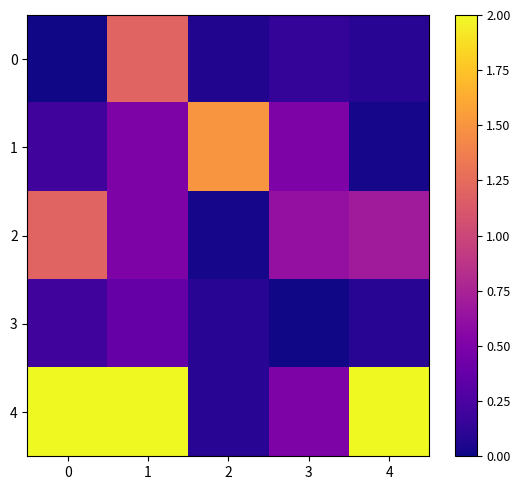

Reading right to left, transcribe all the data shown in this chart.

0: 4=0.1	3=0.1	2=0.1	1=1.2	0=0.0
1: 4=0.0	3=0.5	2=1.5	1=0.5	0=0.2
2: 4=0.7	3=0.6	2=0.0	1=0.5	0=1.2
3: 4=0.1	3=0.0	2=0.1	1=0.4	0=0.2
4: 4=2.0	3=0.5	2=0.1	1=2.0	0=2.0